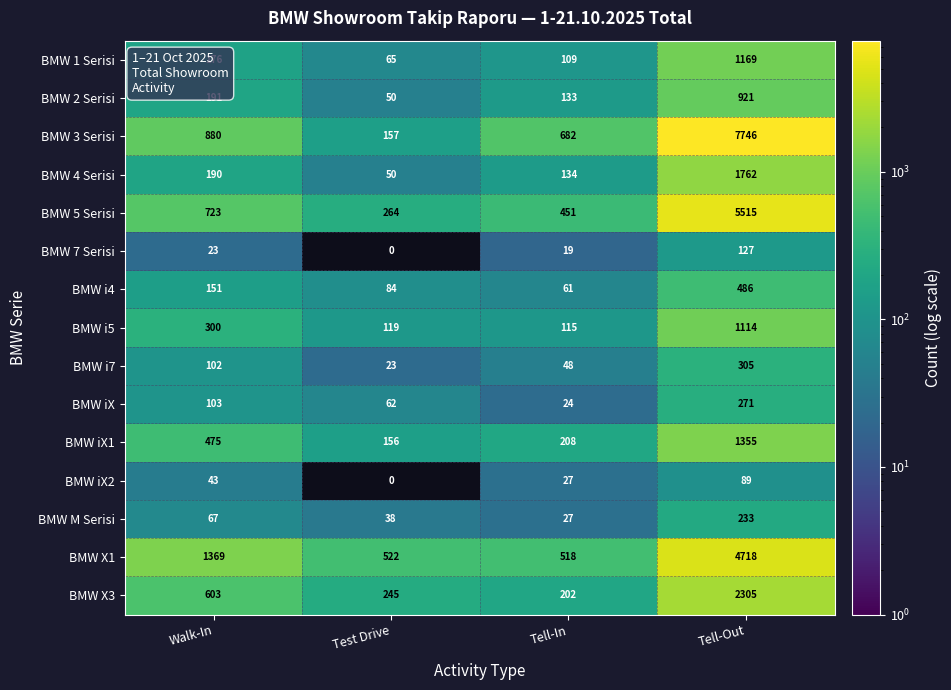

What is the difference between the highest and lowest values at Test Drive?

522